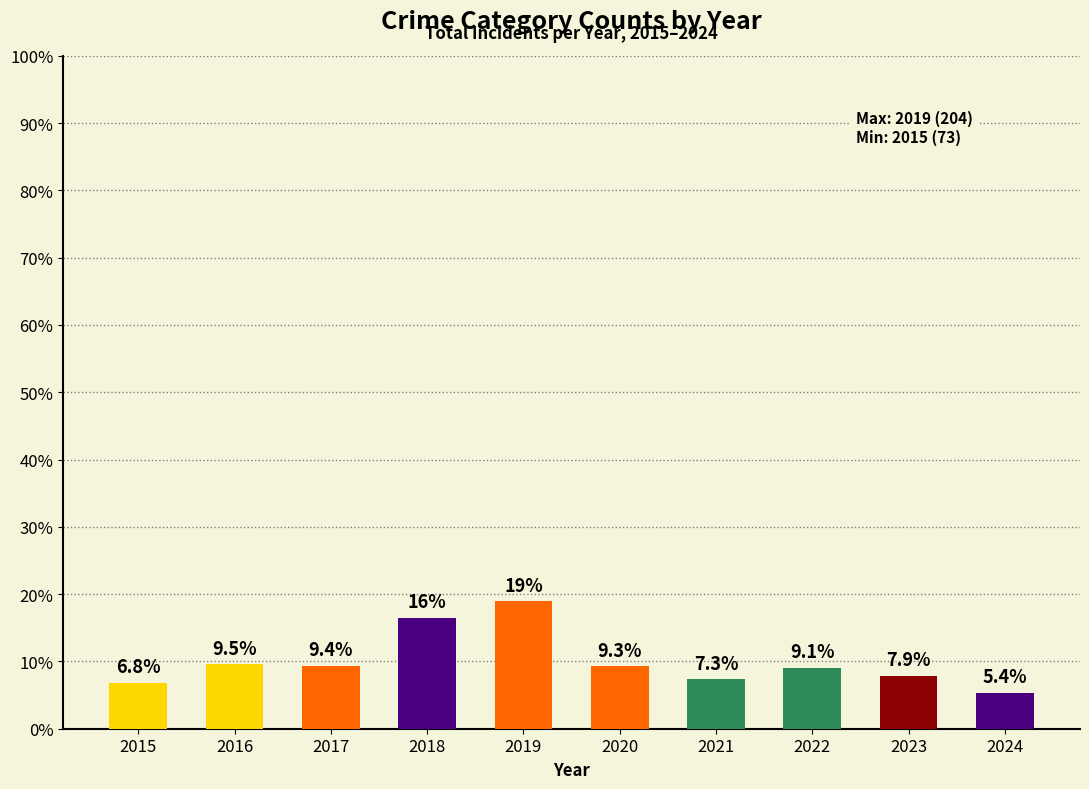

What is the value of the 5th bar from the left?

18.9